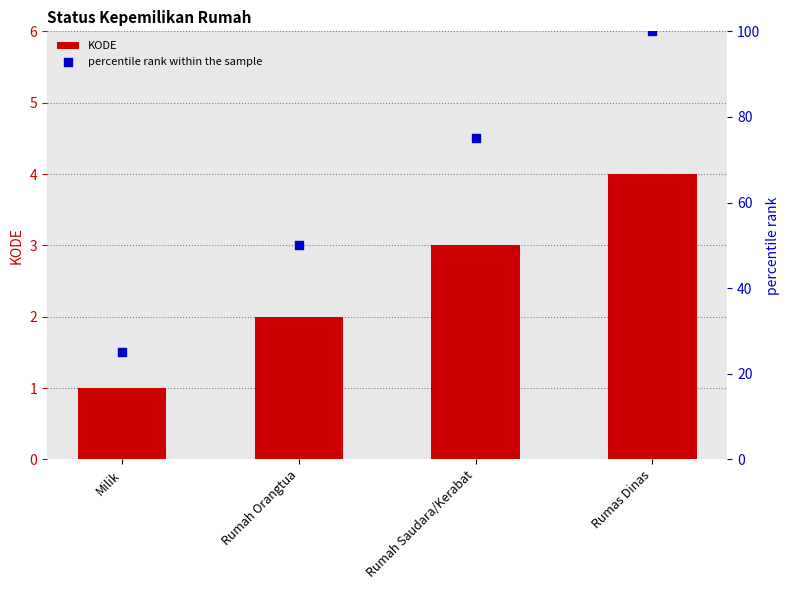

Which series has the widest spread of Y values?

percentile rank within the sample